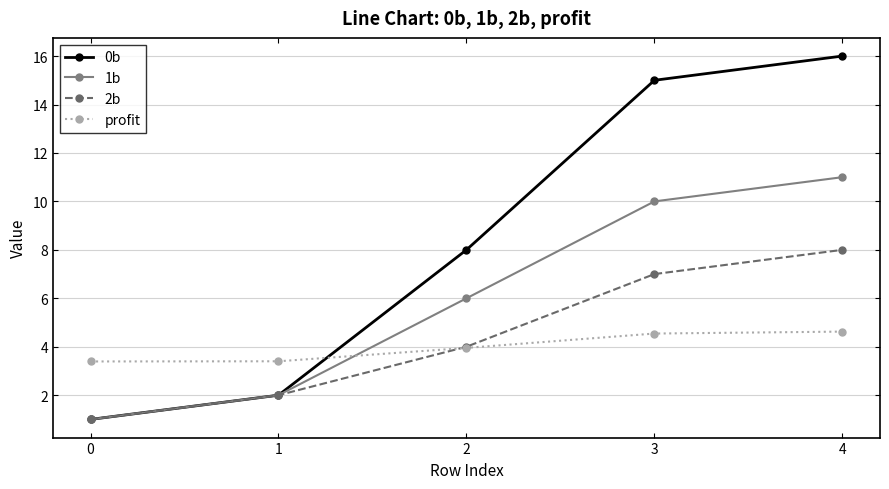

What is the difference between the 1b values at 0 and 1?

1.0